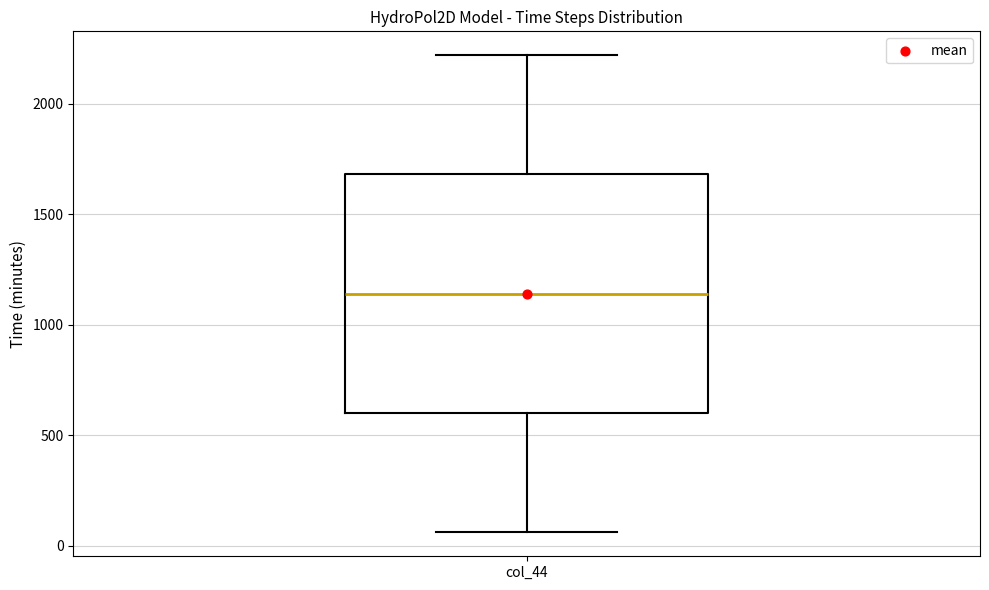

Read this box plot against the y-axis: the position of the median line, the range covered by the box, and the ends of both whiskers. The values are not printed on the chart, so give them approximately, as read against the axis.

median 1150, box 600 to 1700, whiskers 50 to 2200